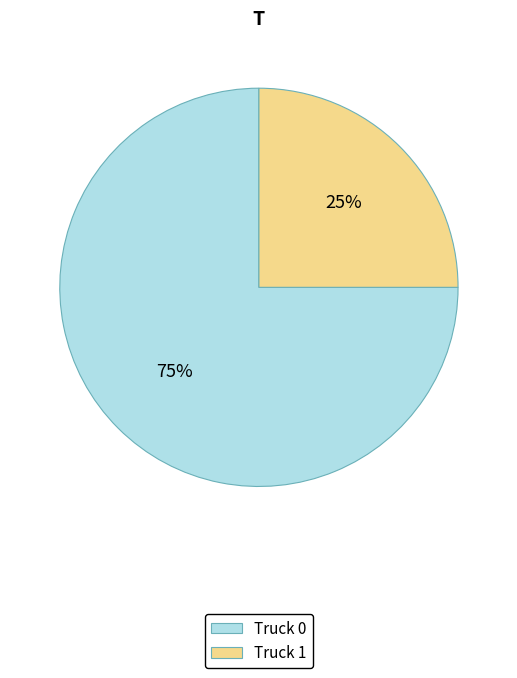

How many segments does this pie chart have?

2